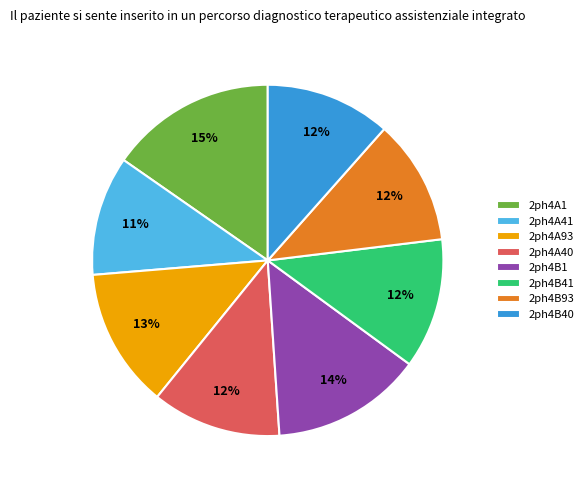

Count the number of slices in the pie.

8